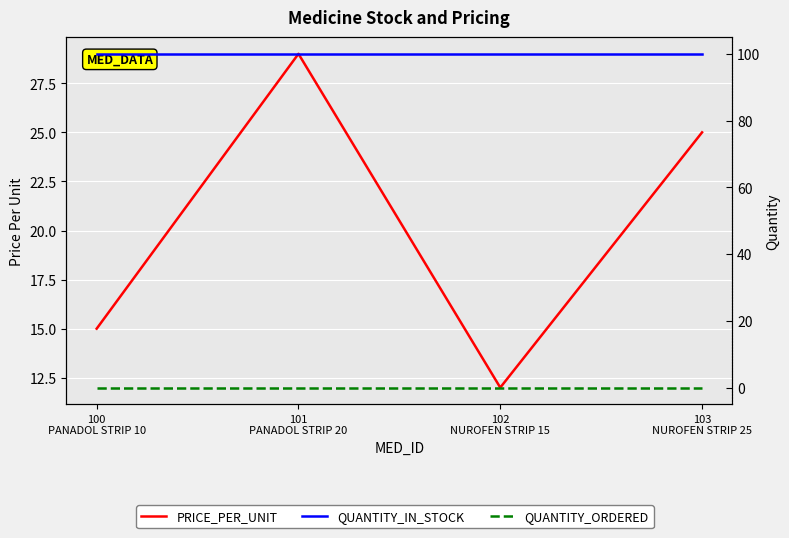

What is the total value across all series at 100
PANADOL STRIP 10?

115